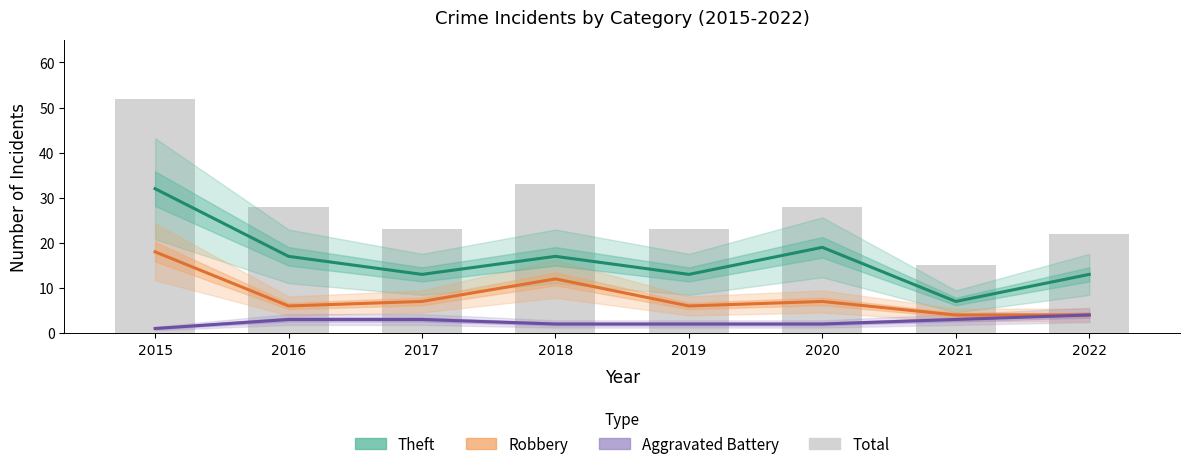

The Total series shows 15 at 2021. True or false?

True